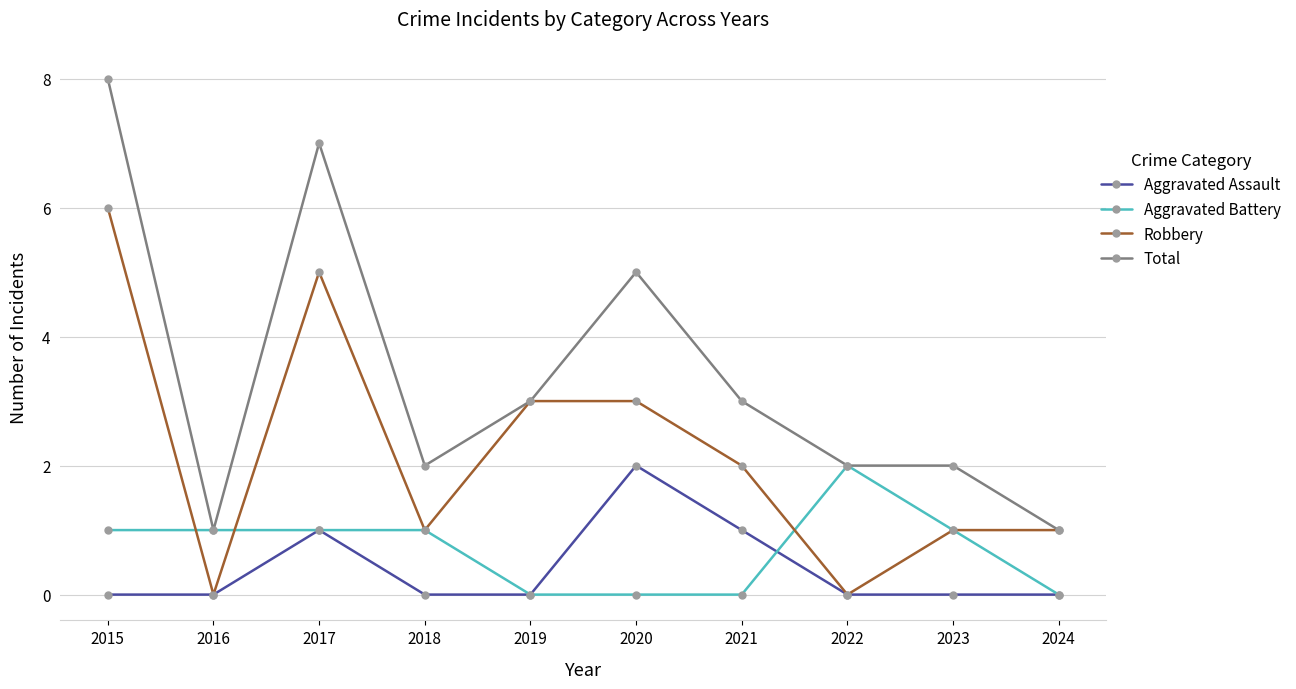

What is the difference between the maximum and minimum values in the Total series?

7